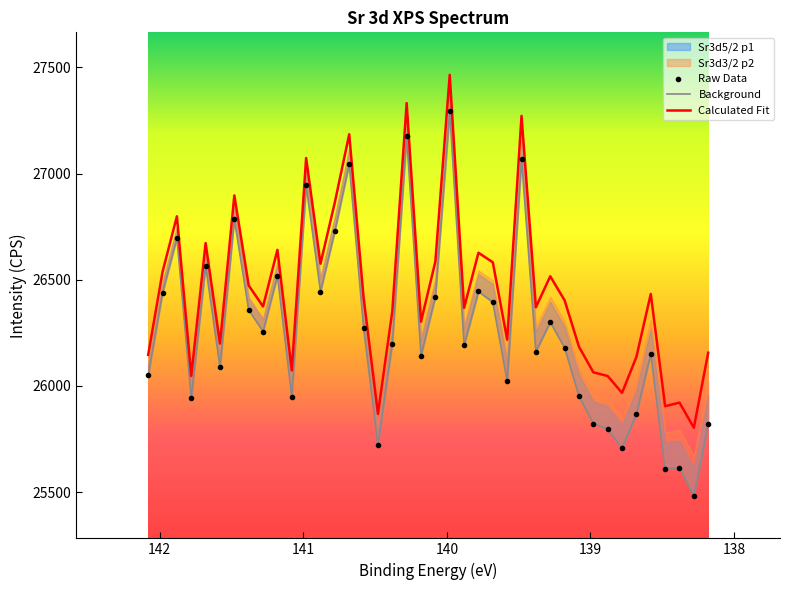

Where is Background nearest to the value 26388?

139.68